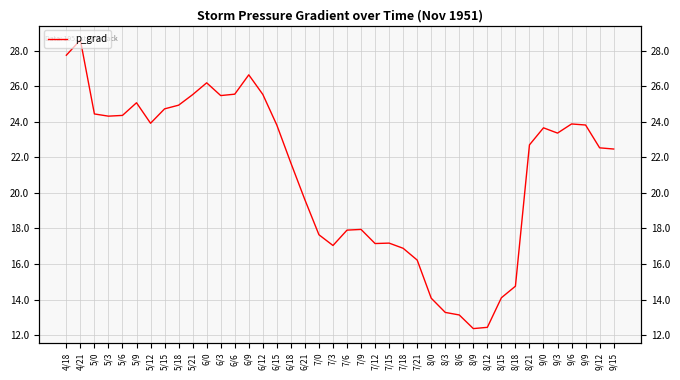

What is the sum of the values at 8/0 and 8/21?

36.8